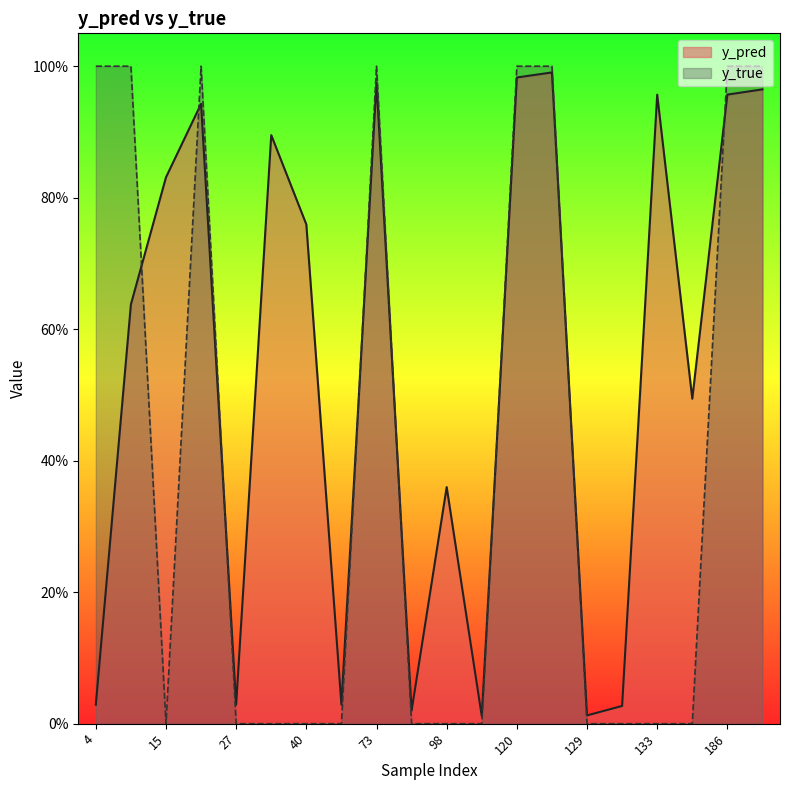

Which series has the largest total across all categories?

y_pred